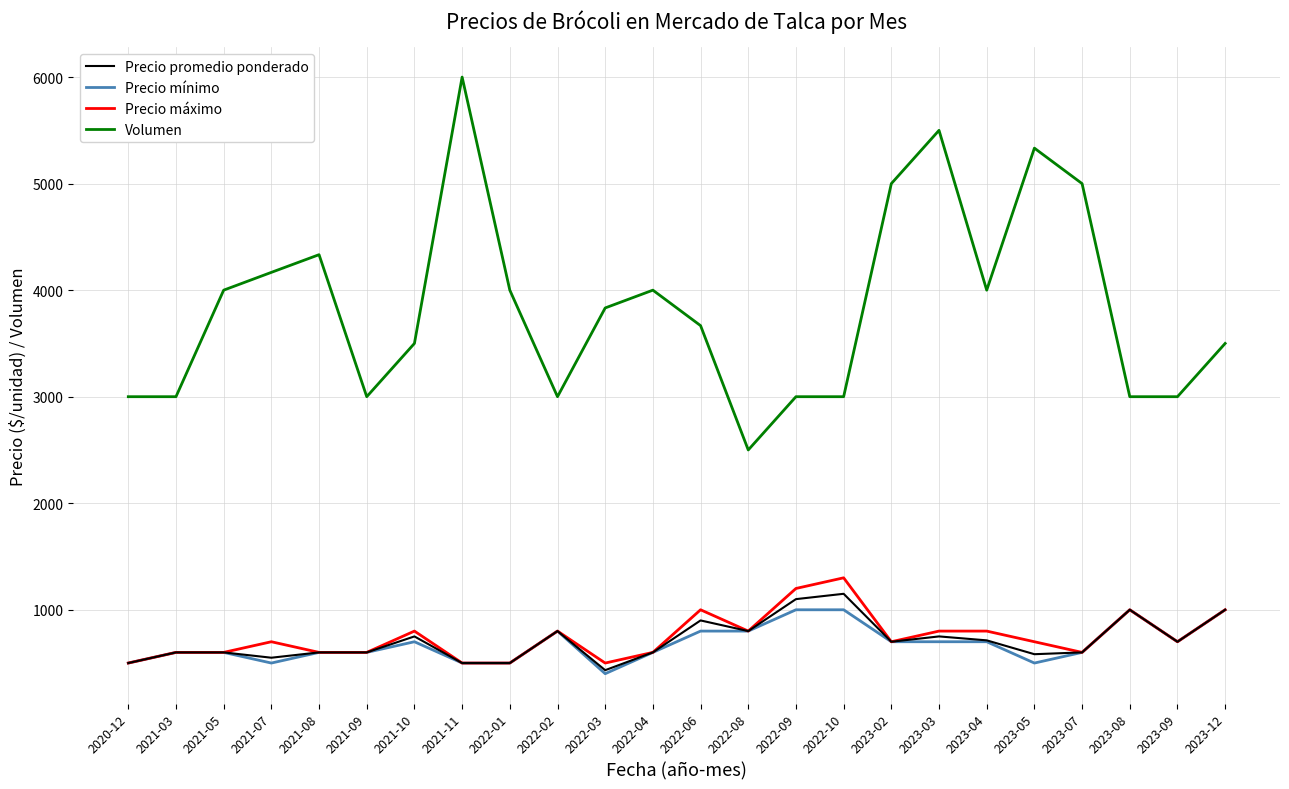

What is the lowest value of the Precio máximo series?

500